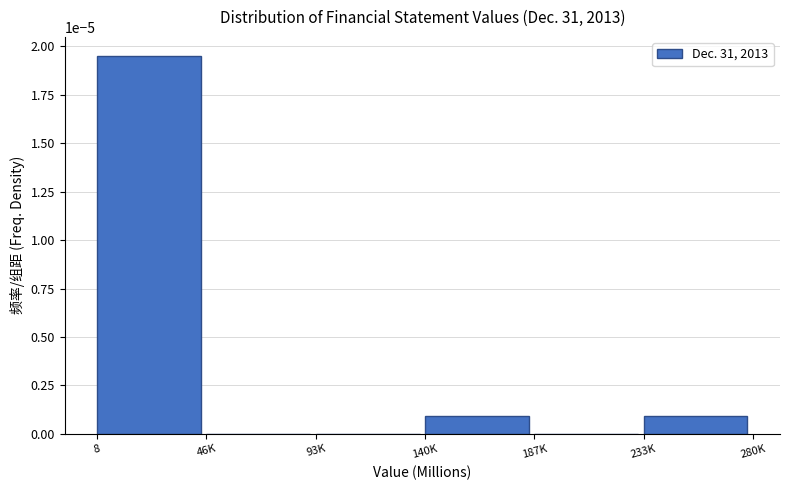

The chart shows a value of 0.0 at 46K. True or false?

True